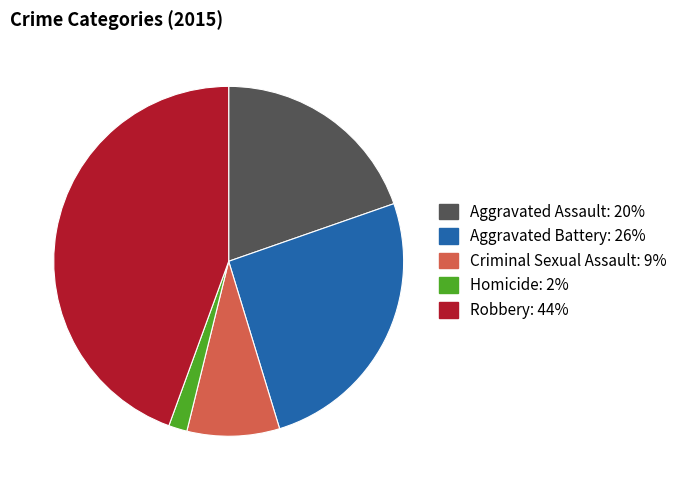

Combined, do Robbery and Aggravated Assault account for over 50%?

Yes